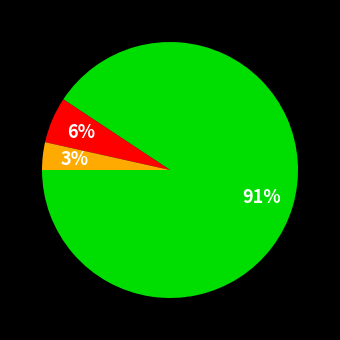

How many segments does this pie chart have?

3